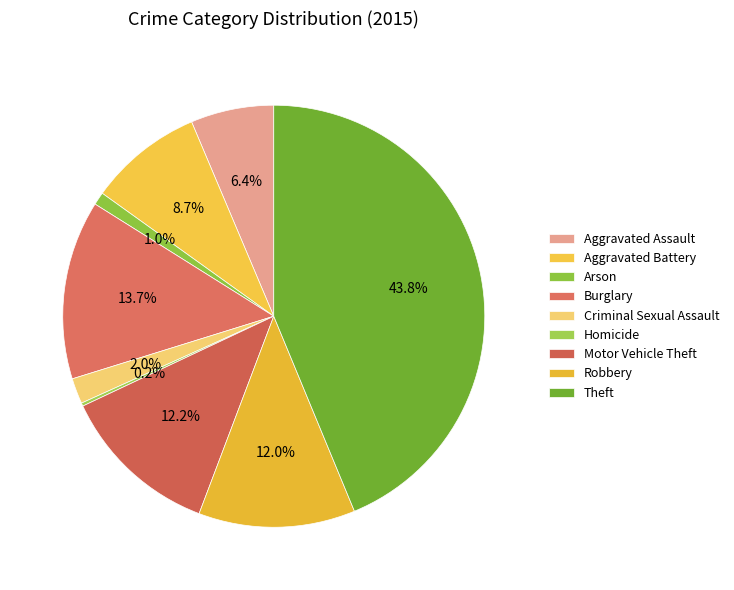

What percentage is the Burglary slice, to the nearest percent?

14%